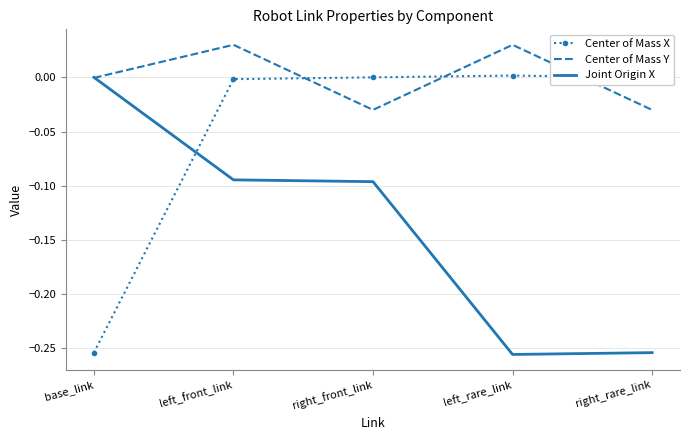

Rank the series by their average value, from highest to lowest.

Center of Mass Y, Center of Mass X, Joint Origin X